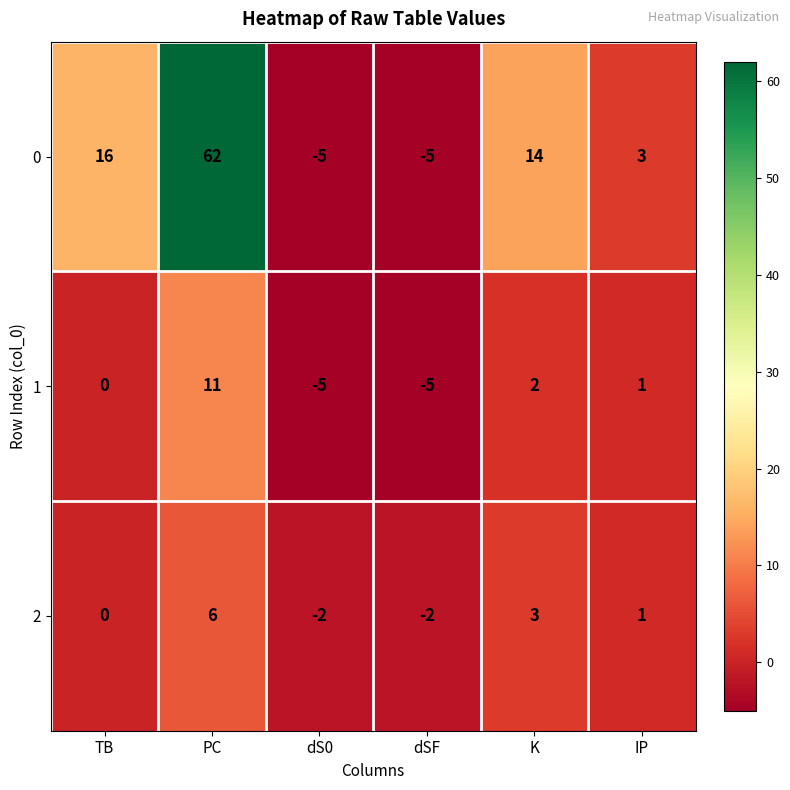

What is the average value of the 0 series?

14